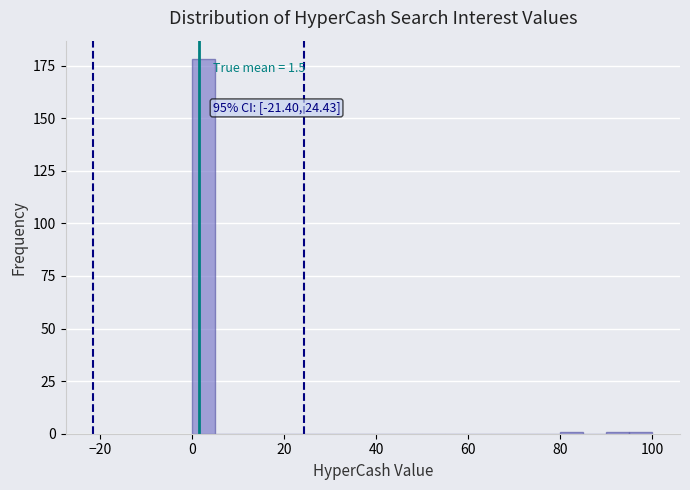

Around what value on the x-axis is the tallest bar? Give the approximate position of its centre, as read against the axis.

2